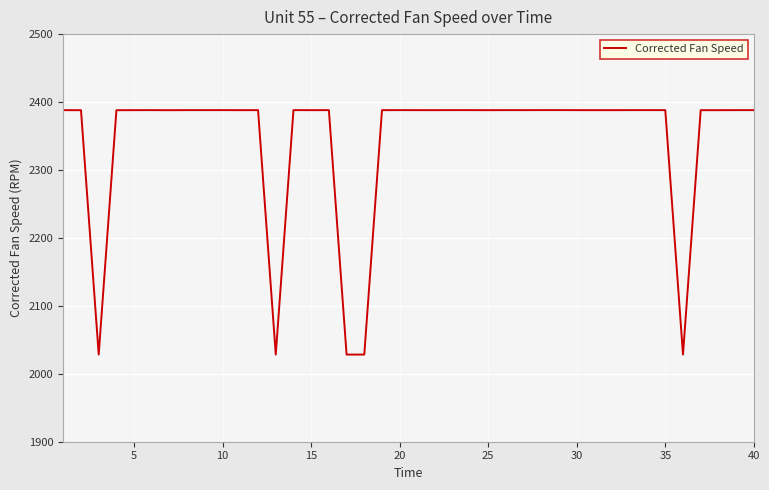

What is the smallest value displayed?

2028.3